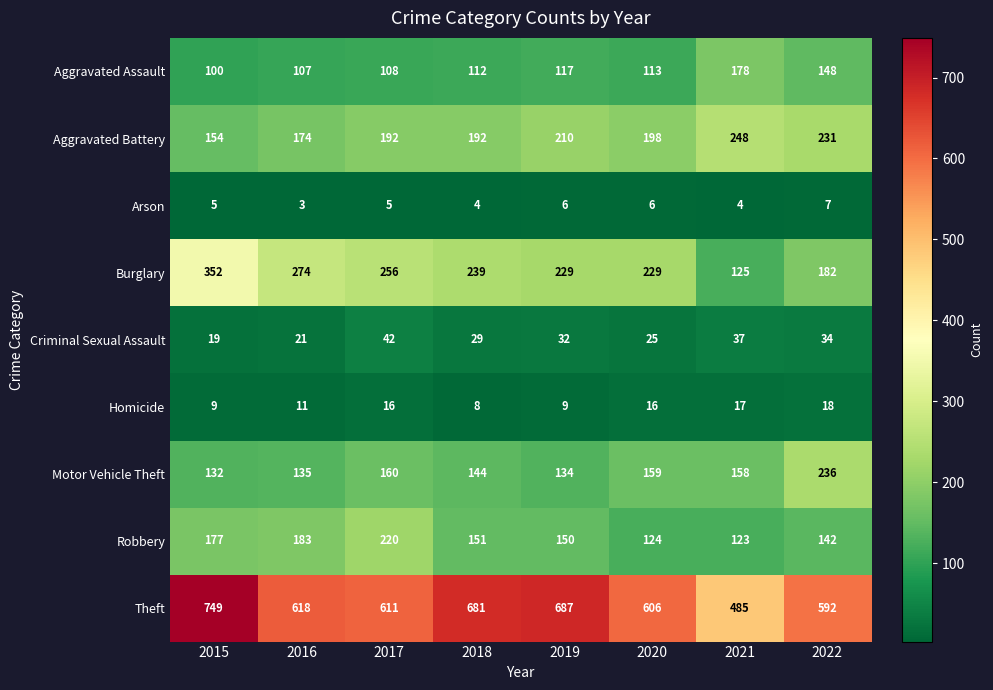

What is the total value across all series at 2016?

1526